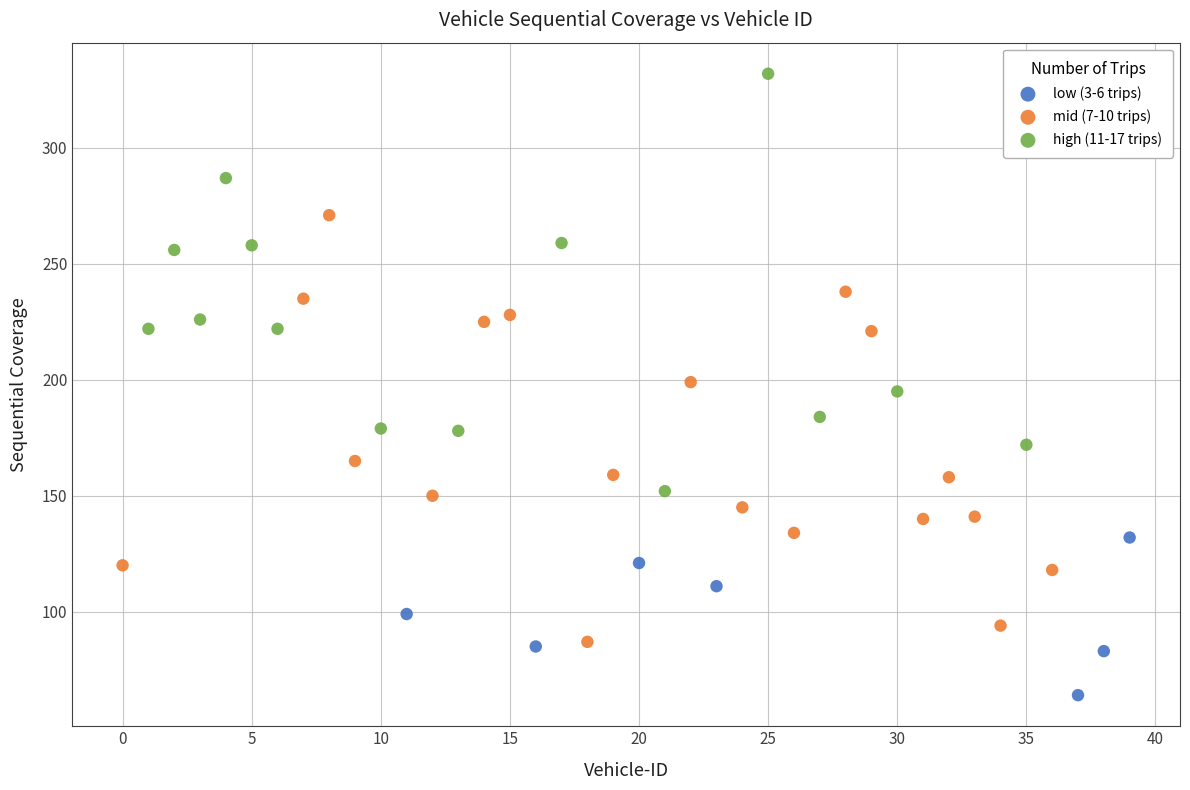

Which series has the widest spread of Y values?

mid (7-10 trips)